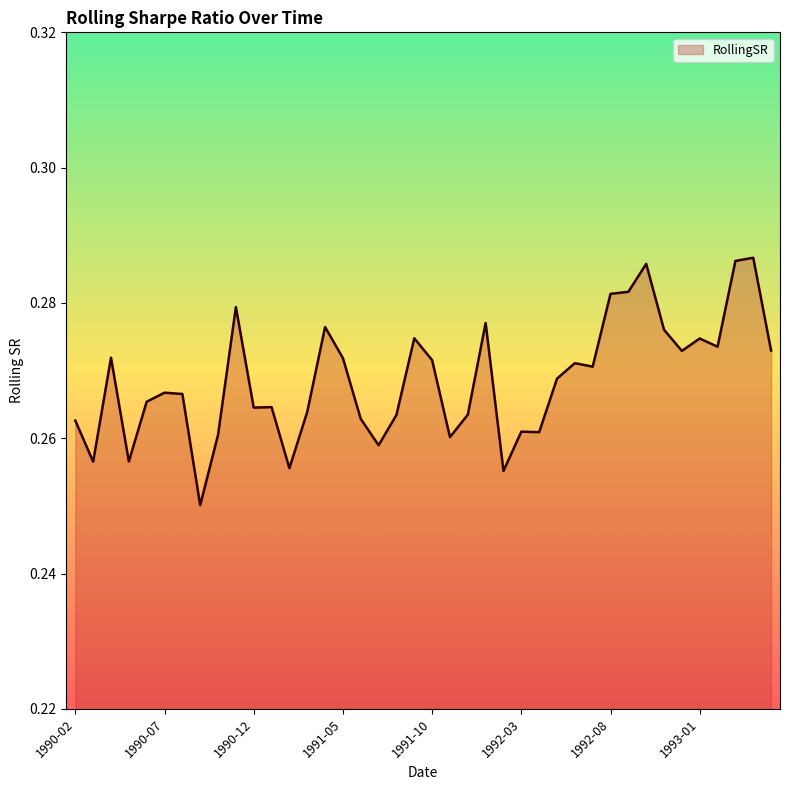

Does the chart have visible grid lines?

No